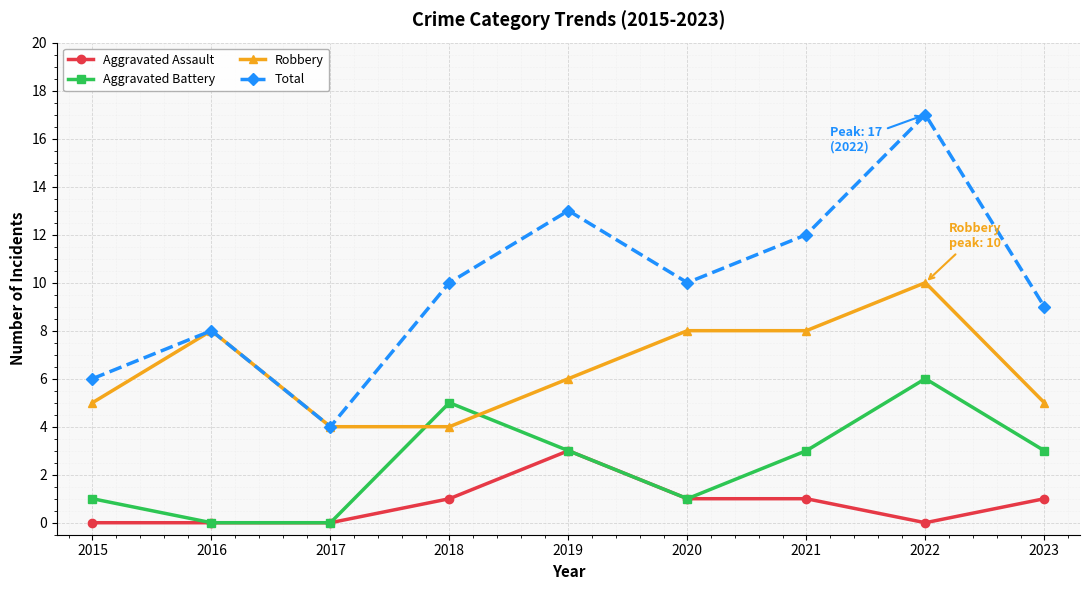

True or false: Aggravated Battery has a value of 0 at 2016.

True